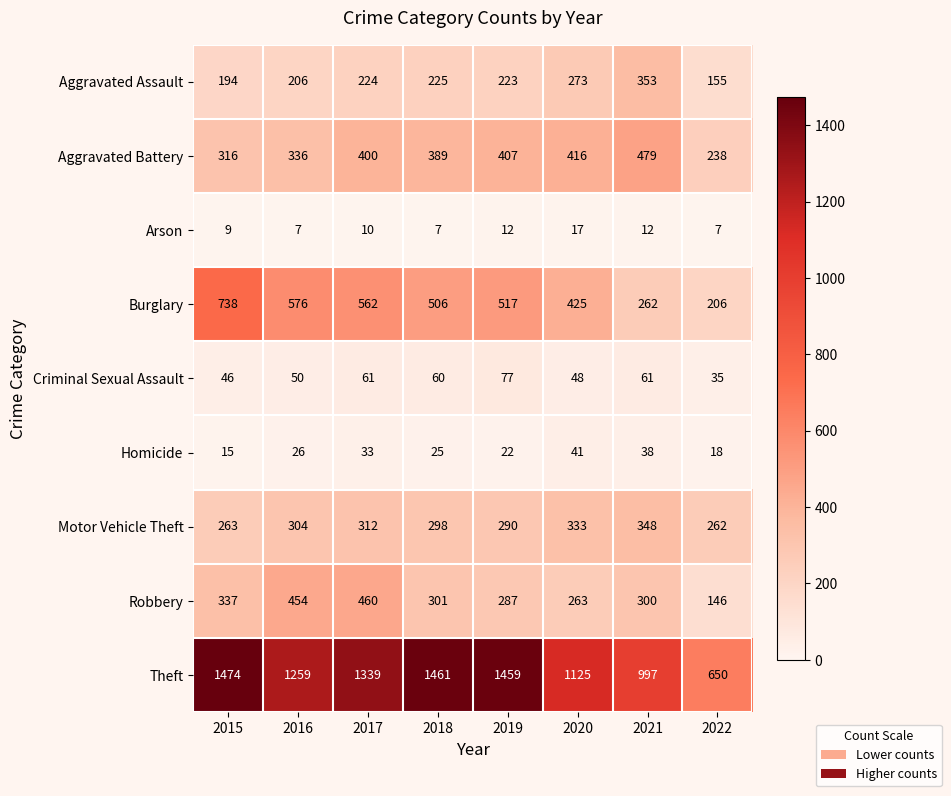

Which series has the widest spread of values?

Theft